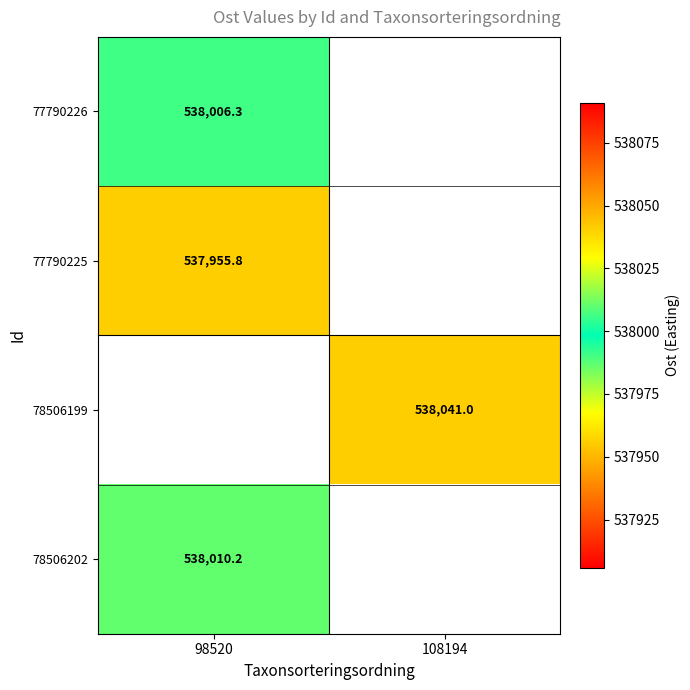

Is the value of 78506202 at 98520 greater than the value of 77790226 at 98520?

Yes